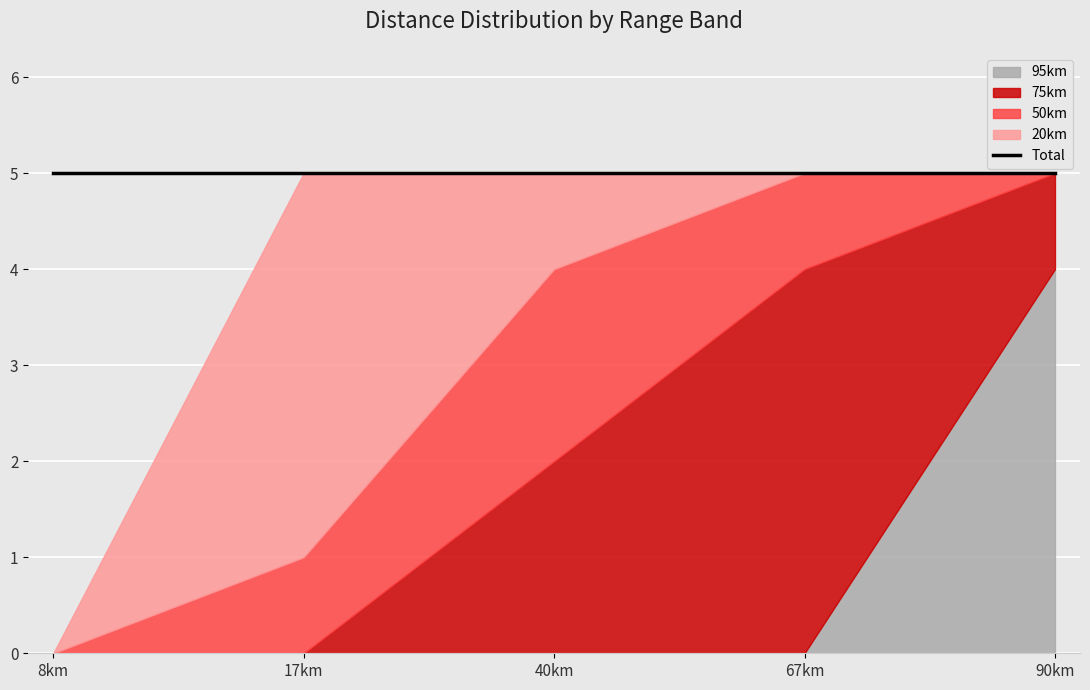

True or false: 75km and 50km intersect in this chart.

False